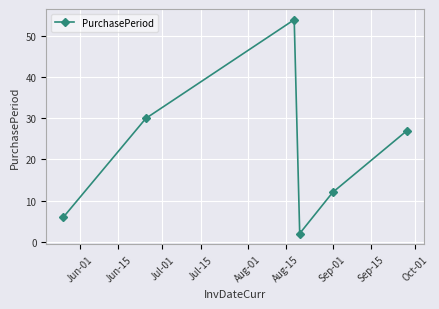

What is the value of the 5th point from the left?

12